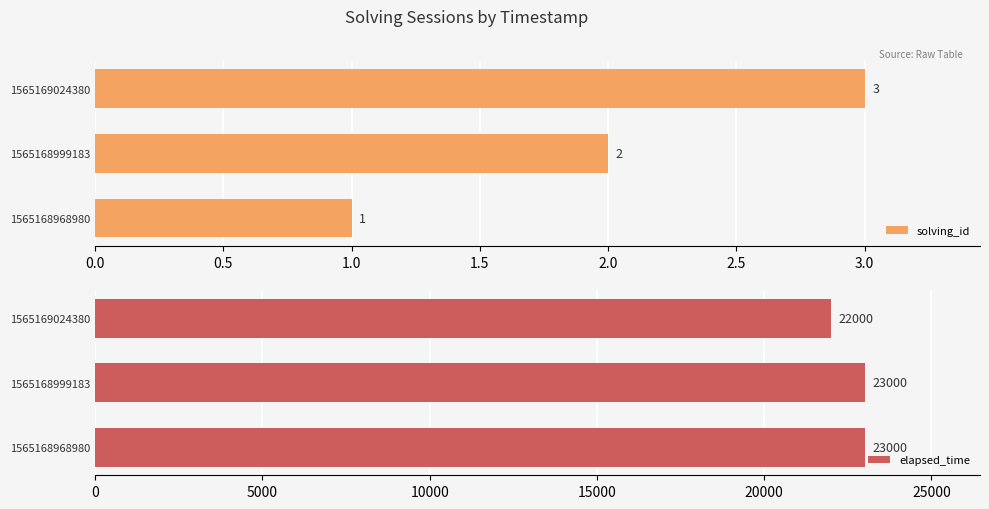

How many bars are there in total?

6